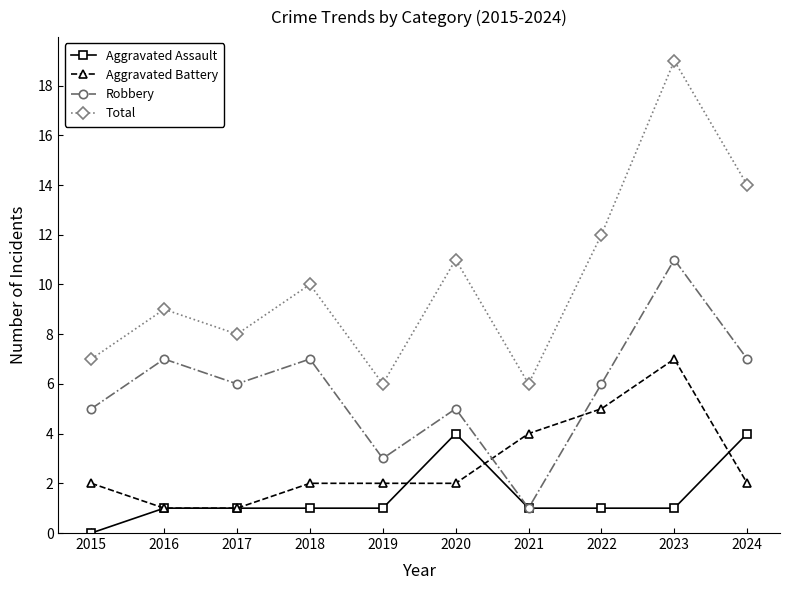

Between 2021 and 2023, which series saw the biggest shift?

Total